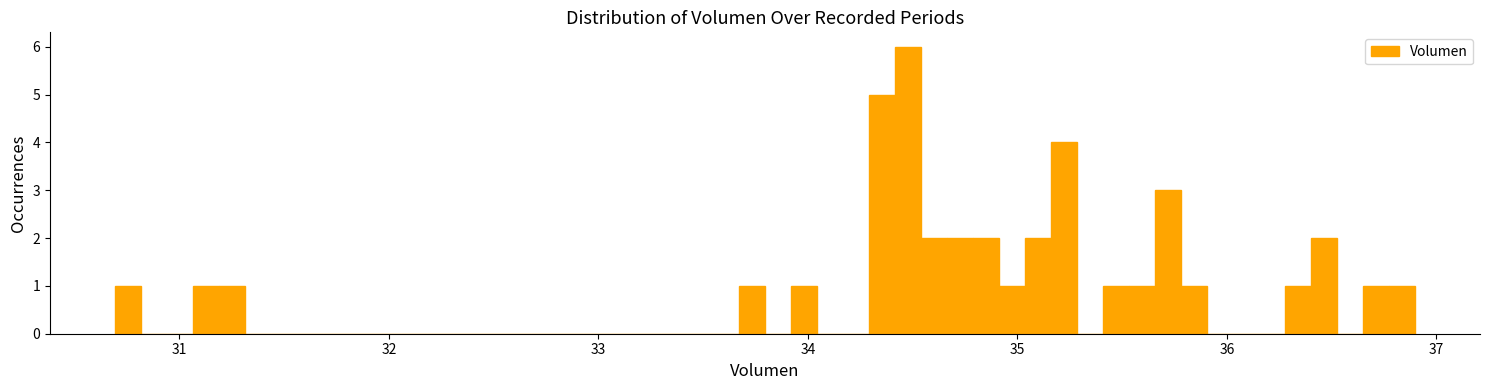

Read against the x-axis, roughly where is the centre of the tallest bar?

34.5